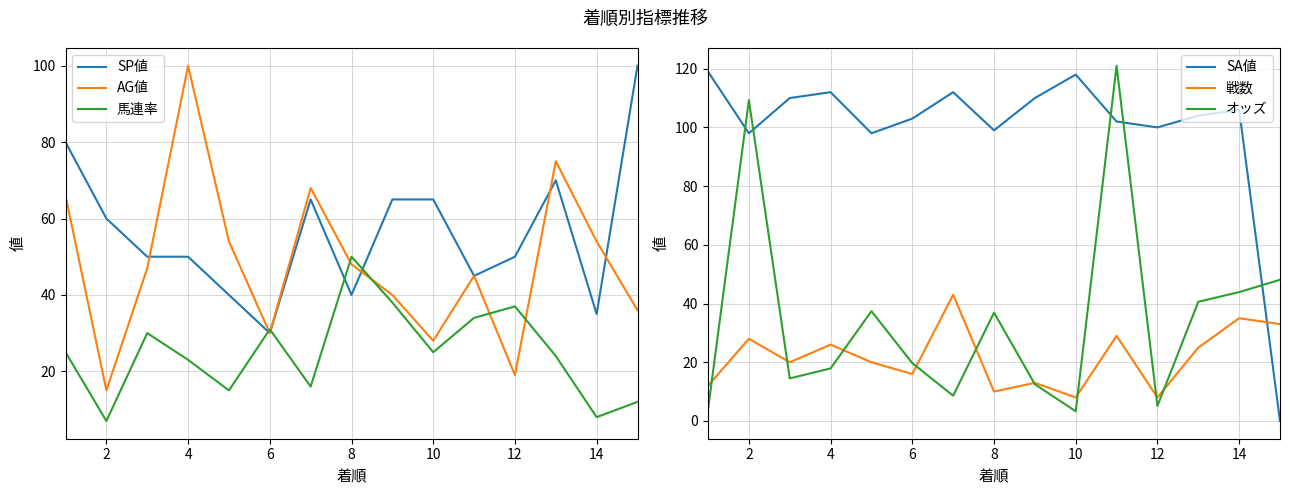

How many intersections are there between 戦数 and 馬連率?

7